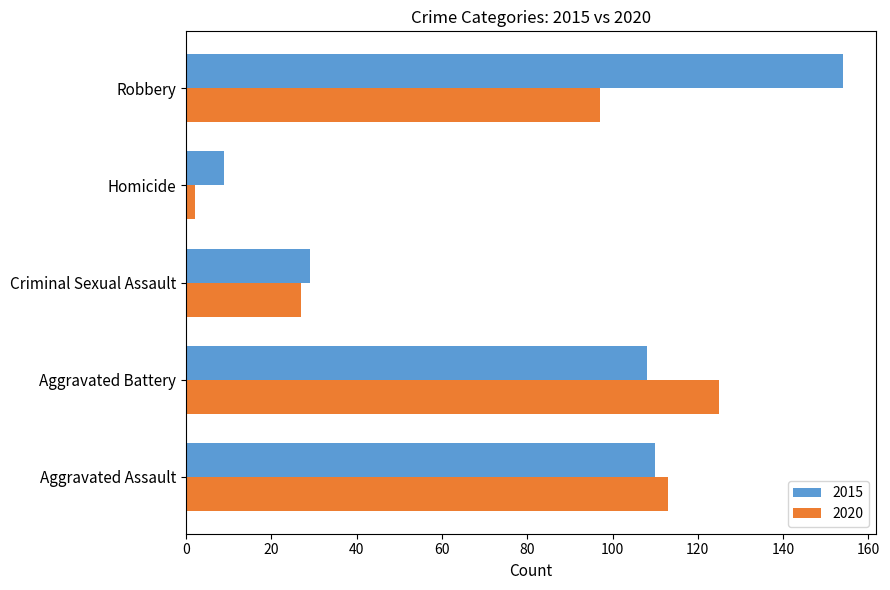

At which category does the chart reach its peak across all series?

Robbery